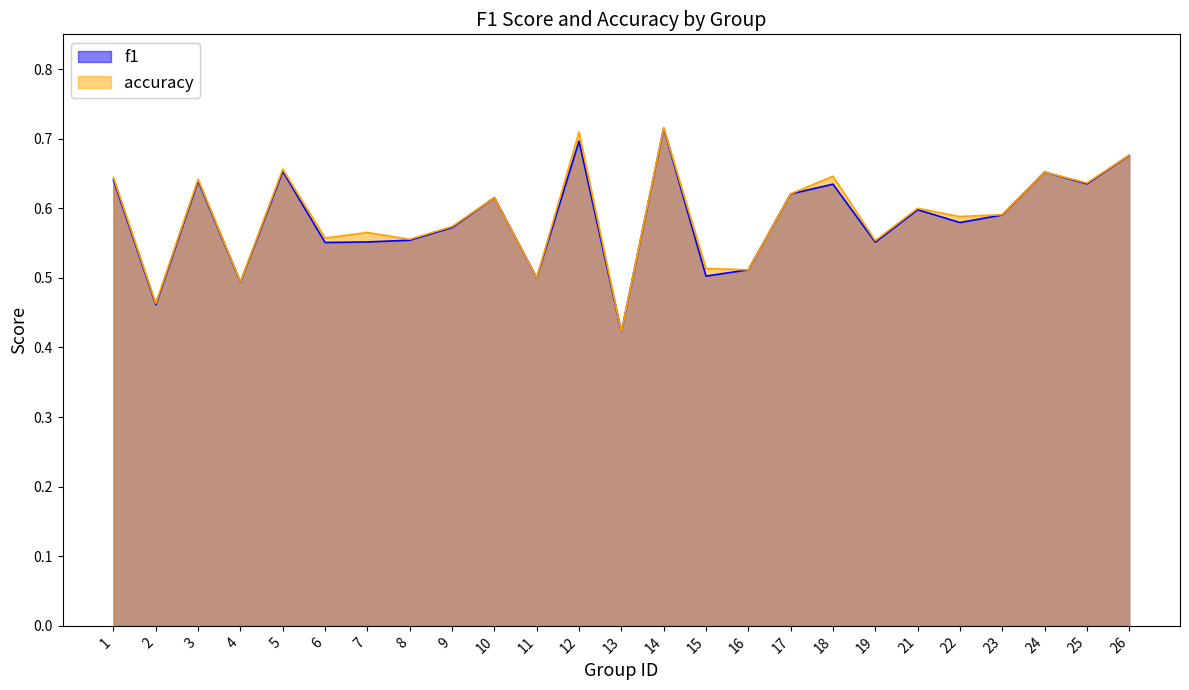

What is the difference between the second highest and second lowest values in the accuracy series?

0.2